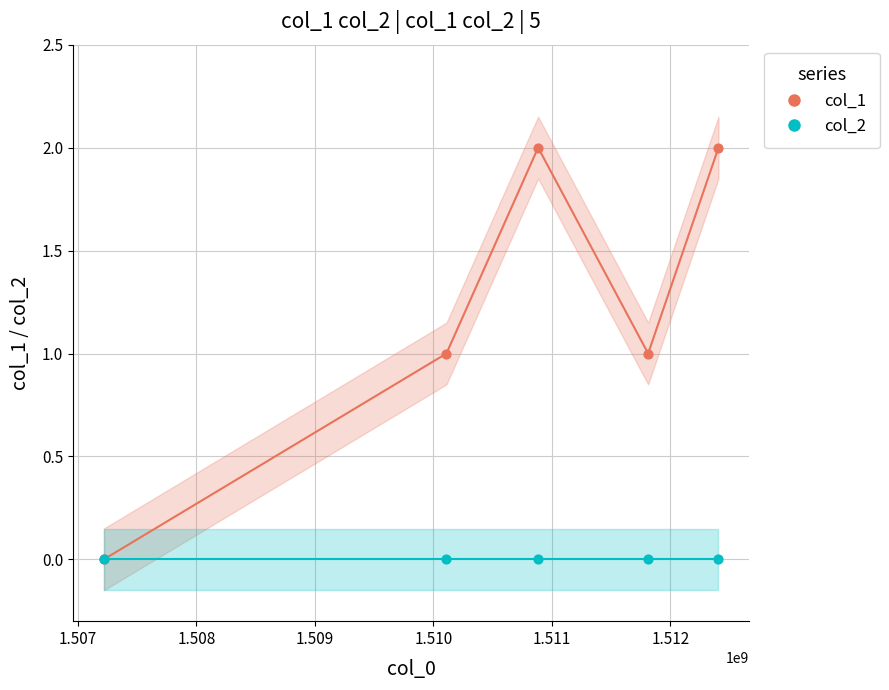

Is the value of col_2 at 1.507 greater than the value of col_1 at 1.509?

No